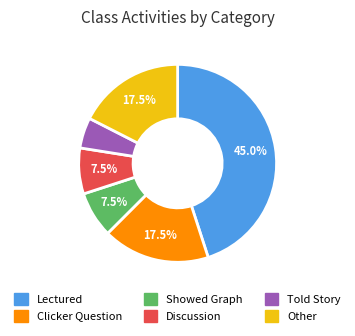

How many slices are in this pie chart?

6